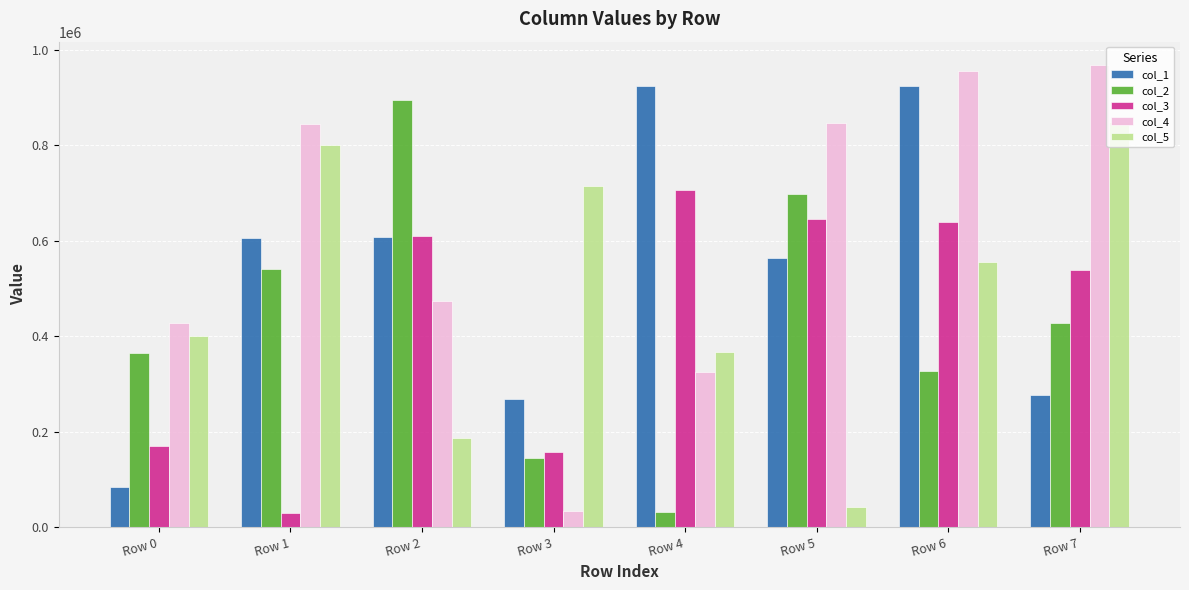

Which series has the widest spread of values?

col_4